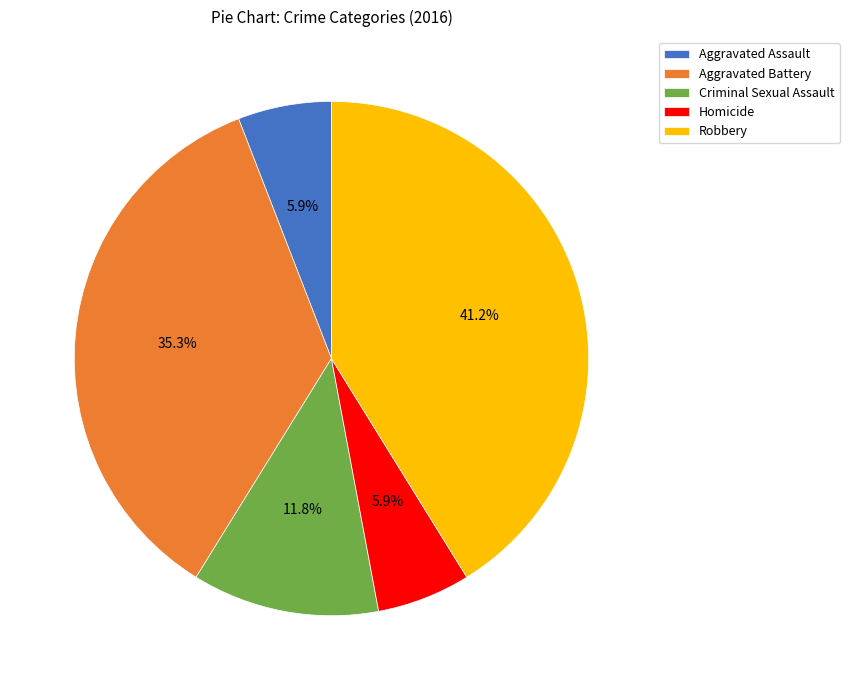

Does any single category account for the majority?

No